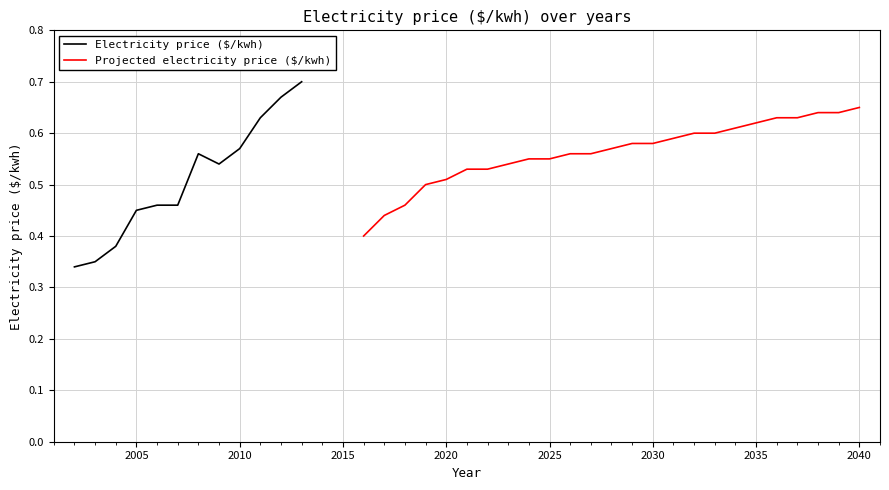

How many interior local peaks (higher than both neighbors) does the data have?

2